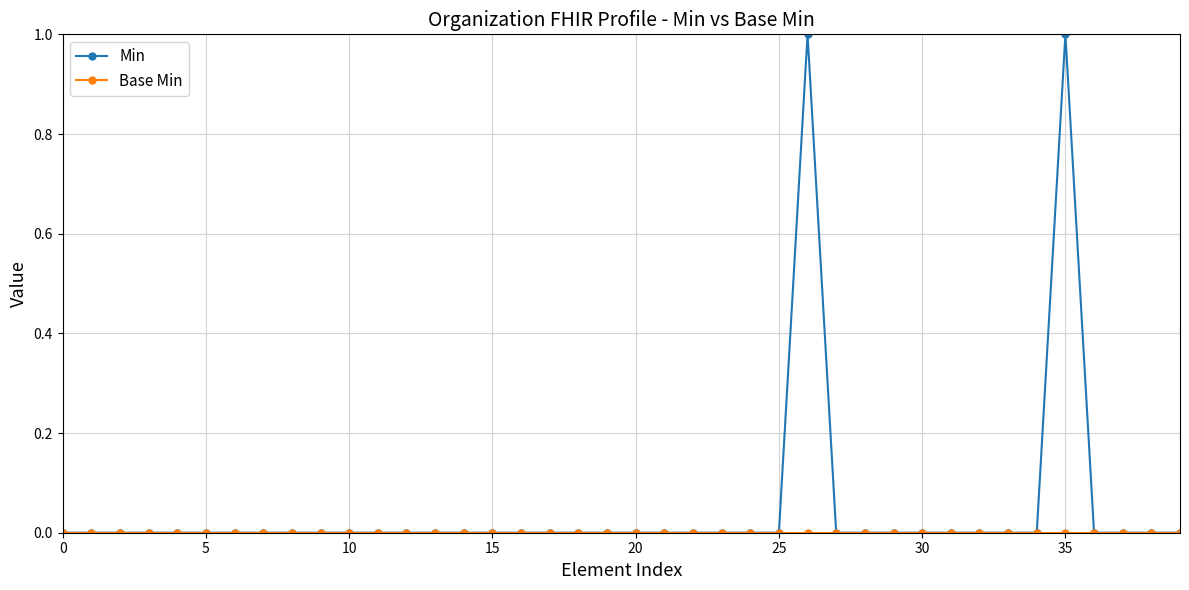

Which series has the widest spread of values?

Min